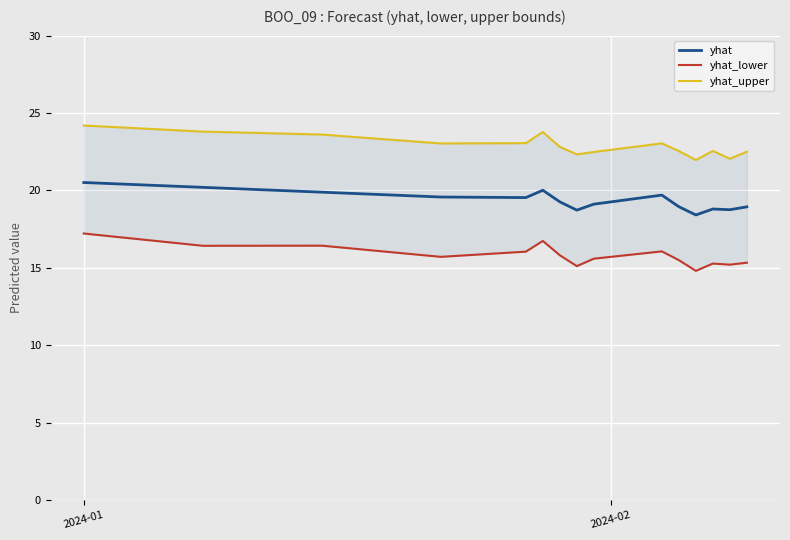

What is the average value of the yhat_upper series?

22.9